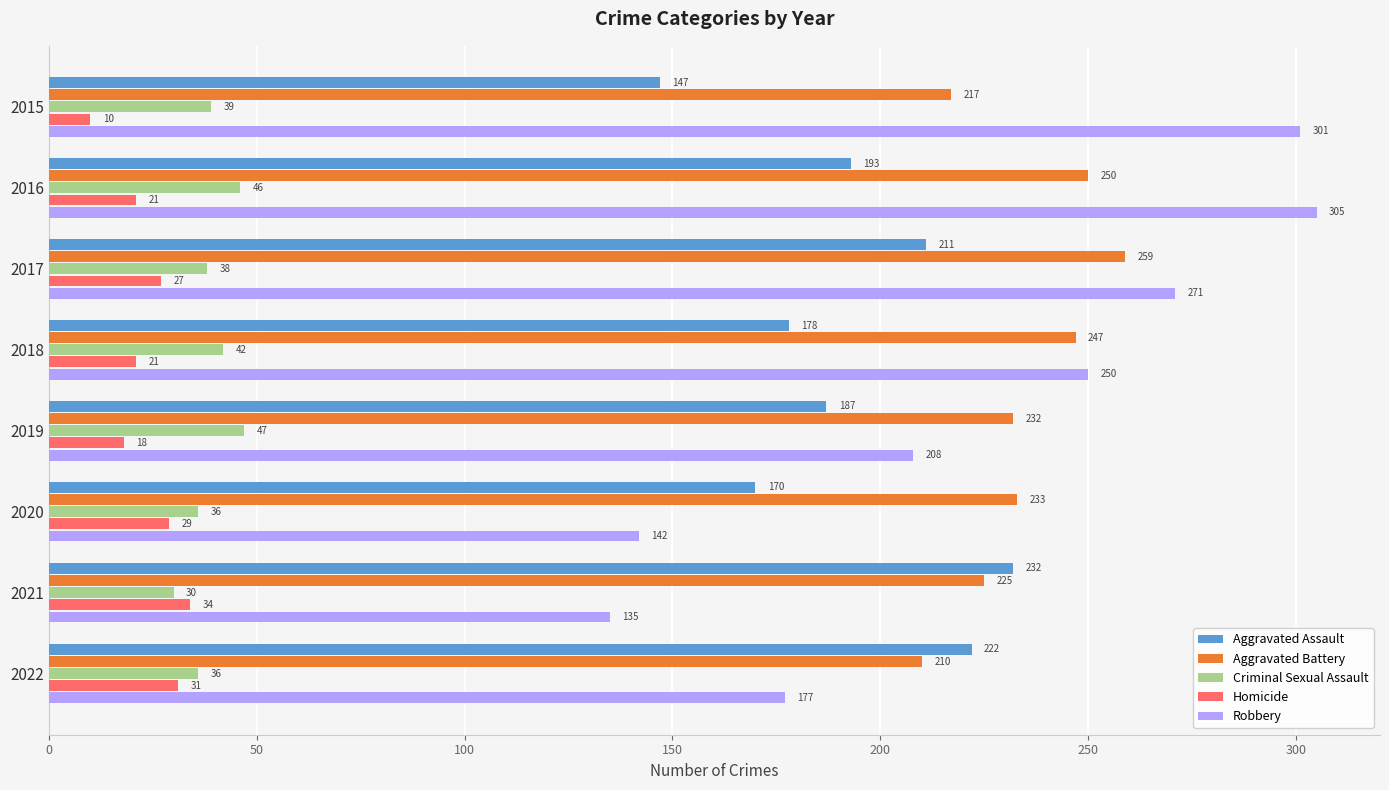

What is the difference between the maximum and minimum values in the Robbery series?

170